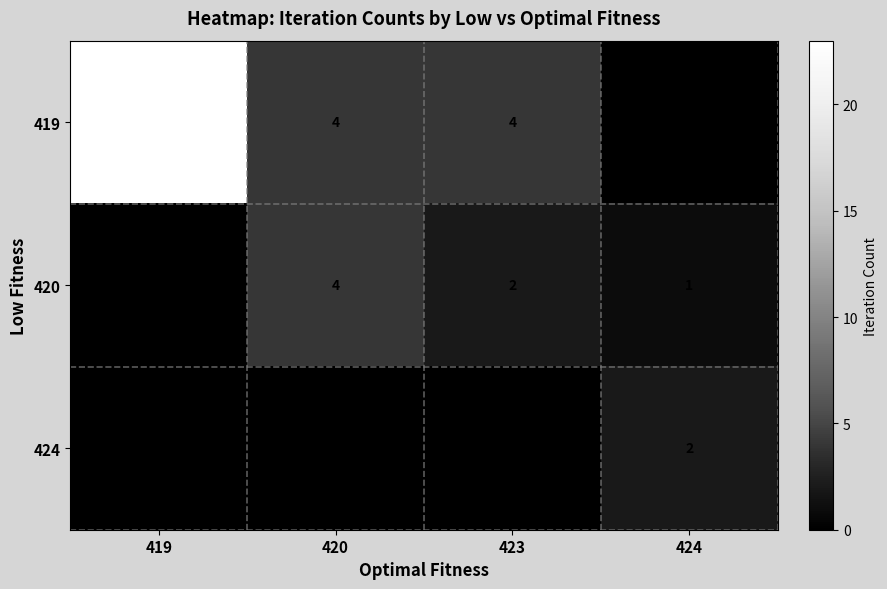

What is the spread (max minus min) of values at 419?

23